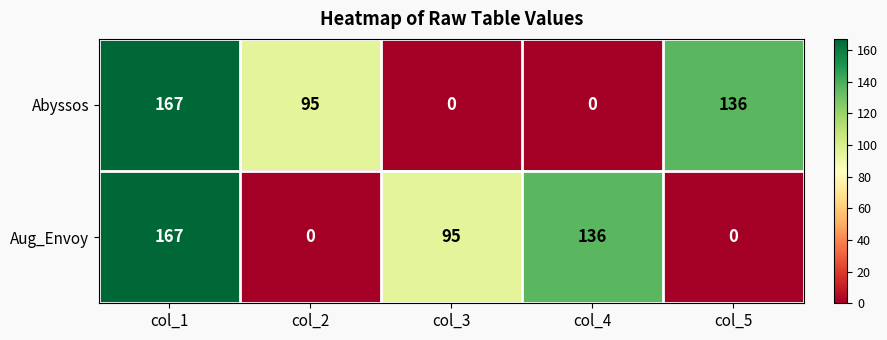

At which label does Abyssos reach its peak?

col_1